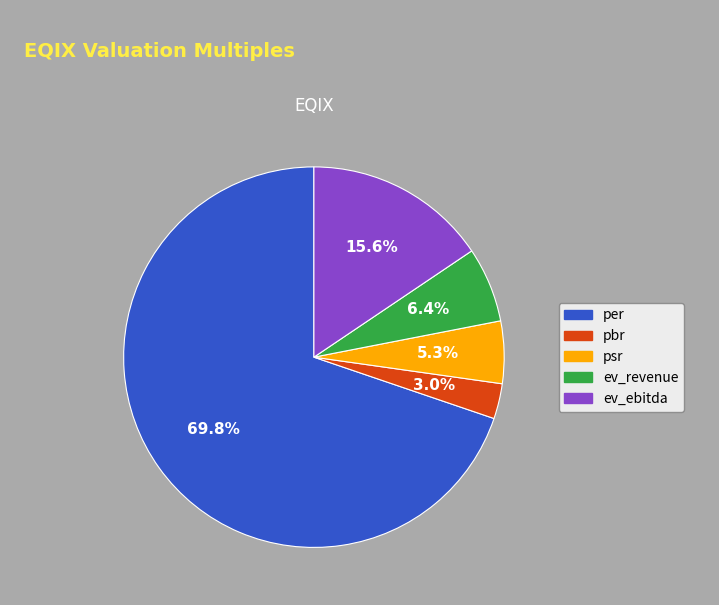

What percentage is the ev_ebitda slice, to the nearest percent?

16%